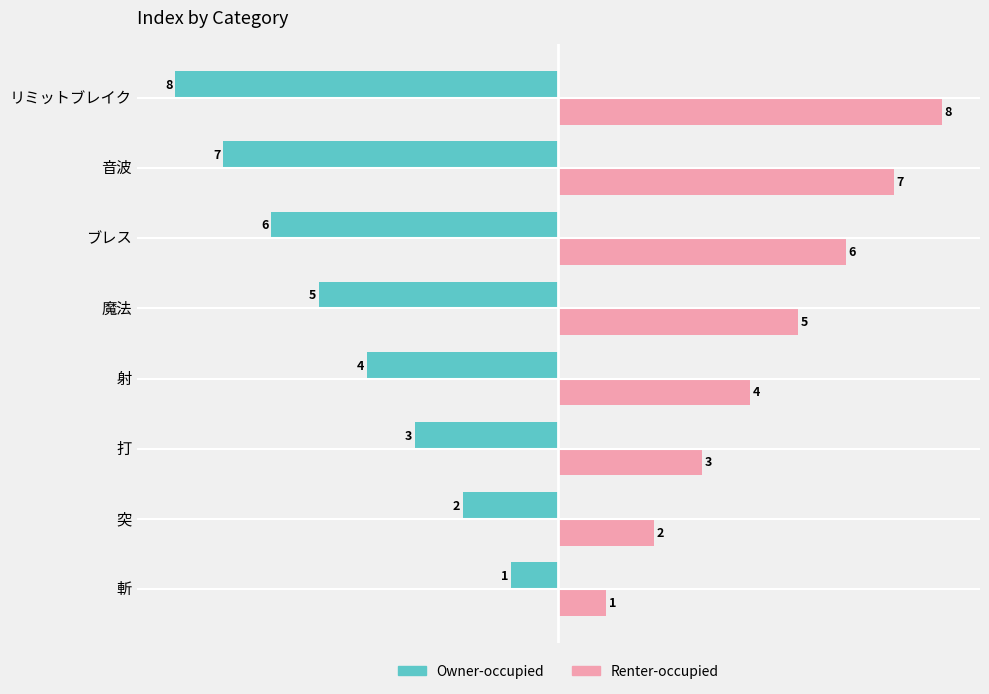

Which series has the largest total across all categories?

Renter-occupied